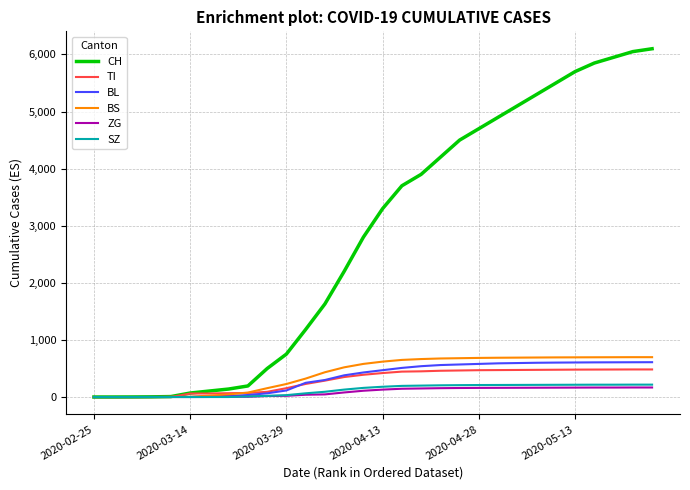

What is the maximum value shown in the chart?

6100